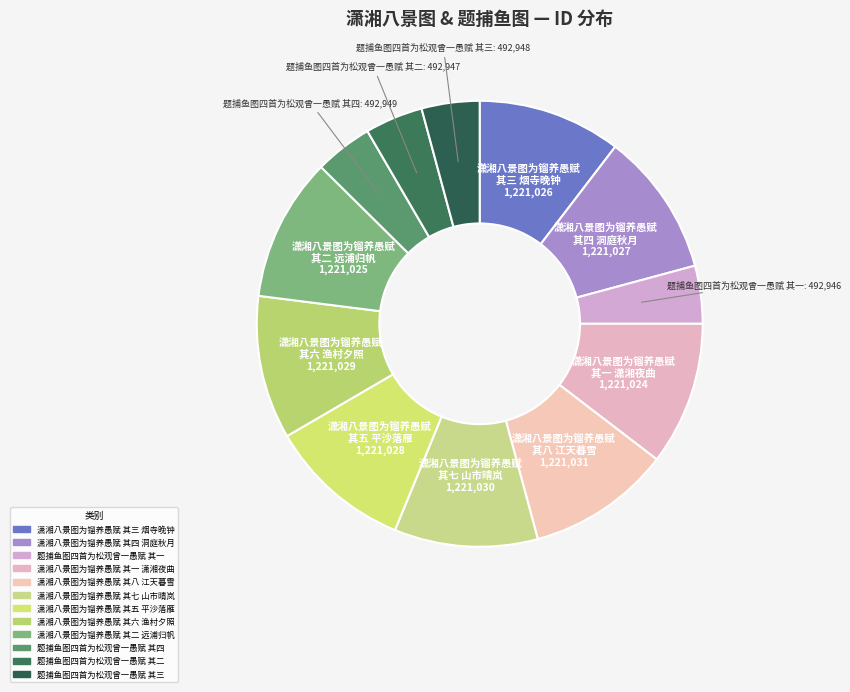

What is the ratio of the value at 题捕鱼图四首为松观曾一愚赋 其三 to the value at 题捕鱼图四首为松观曾一愚赋 其四?

1.0